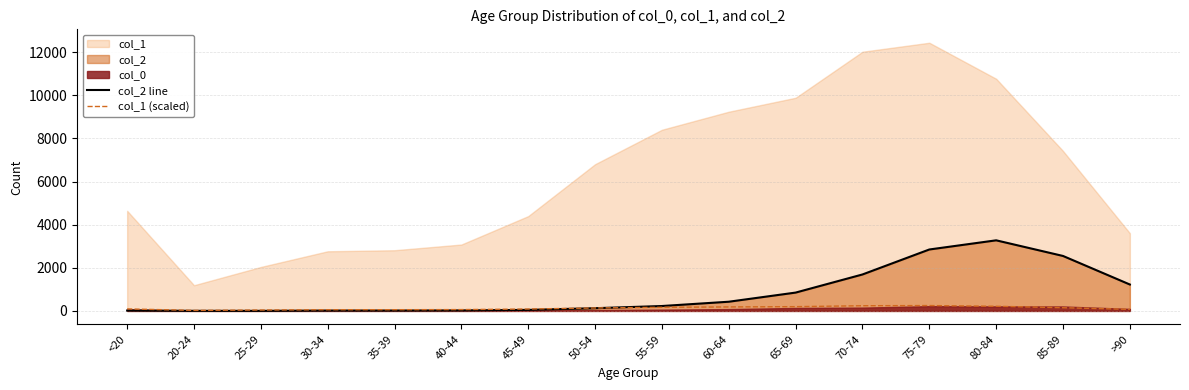

Reading left to right, what are all the values shown in this chart?

col_2 line: 18.0	4.0	3.0	17.0	18.0	24.0	47.0	126.0	227.0	426.0	850.0	1690.0	2848.0	3273.0	2548.0	1224.0
col_1 (scaled): 92.8	23.8	40.8	55.3	56.3	61.6	87.9	136.1	168.0	184.7	197.7	240.4	248.7	215.3	148.3	72.1